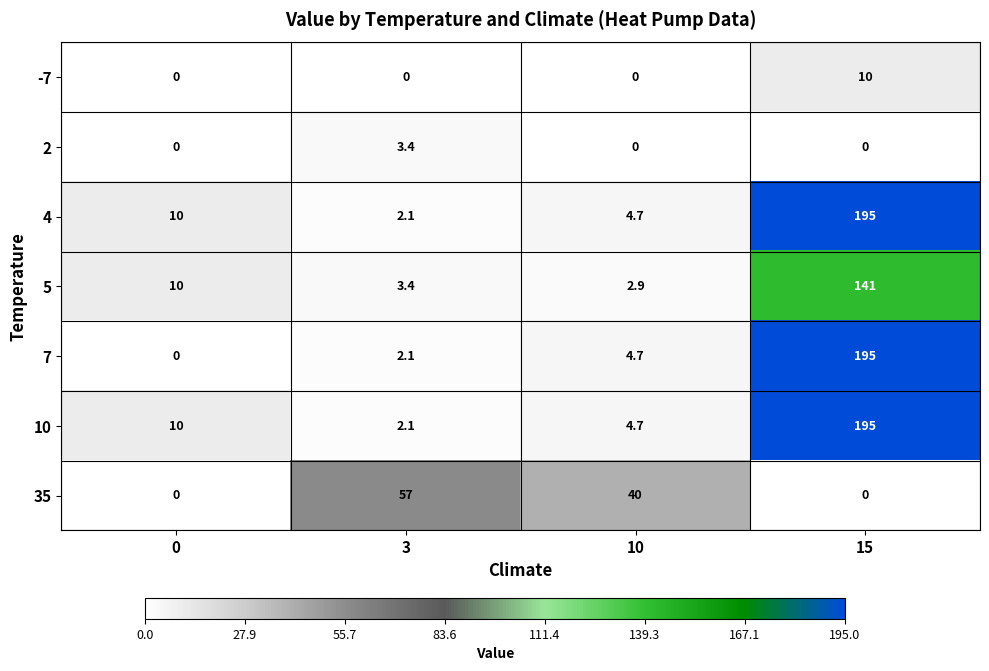

Which series has the largest range (max minus min)?

7